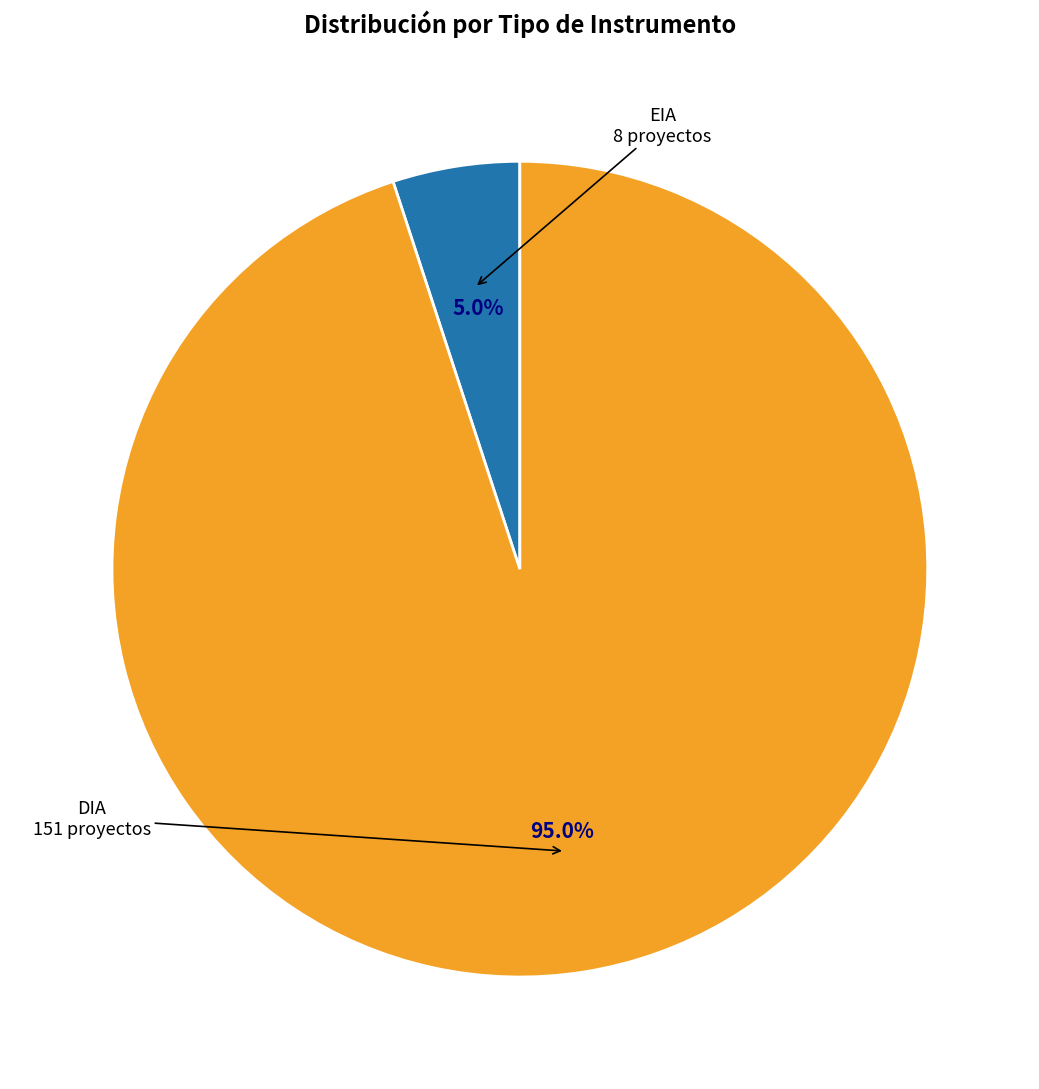

Which category accounts for the majority?

DIA